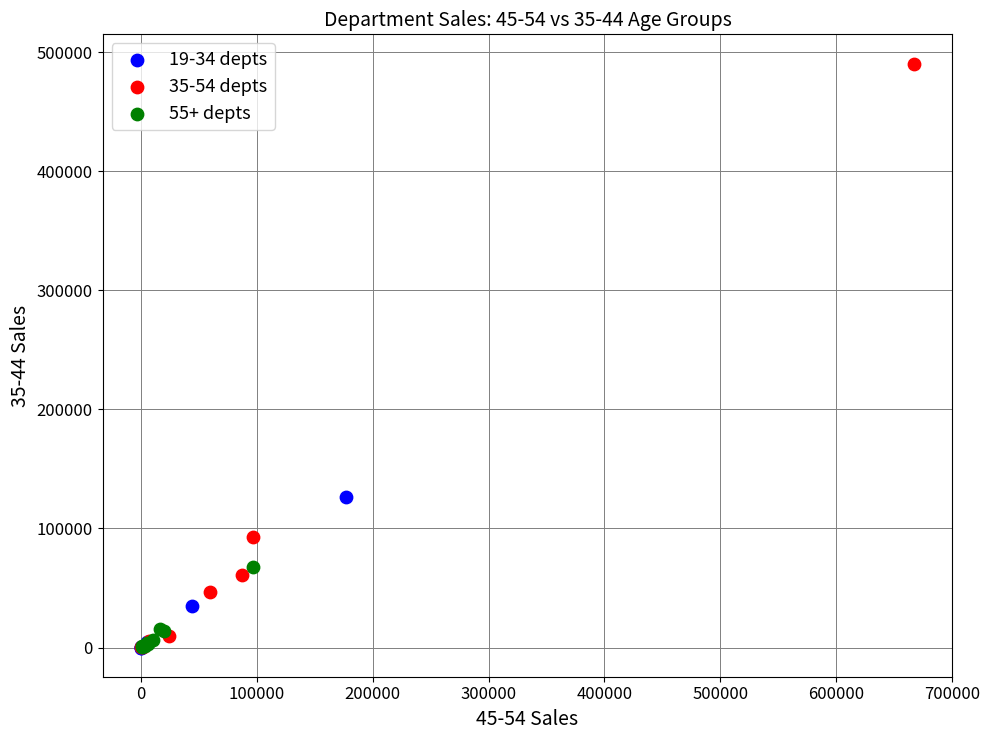

Which series has the widest spread of Y values?

35-54 depts